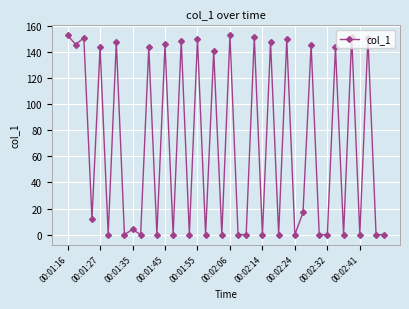

What is the difference between the maximum and minimum values?

152.9